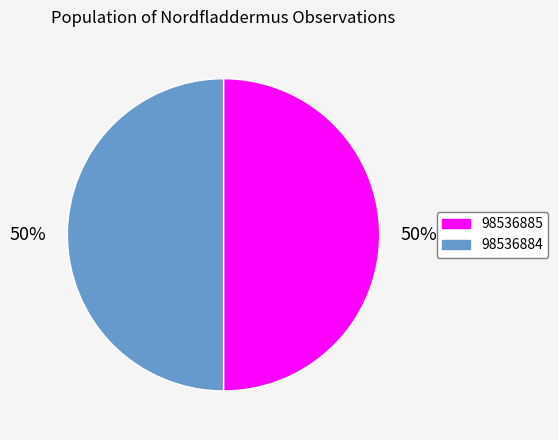

To the nearest percent, what percentage of the pie is 98536885?

50%